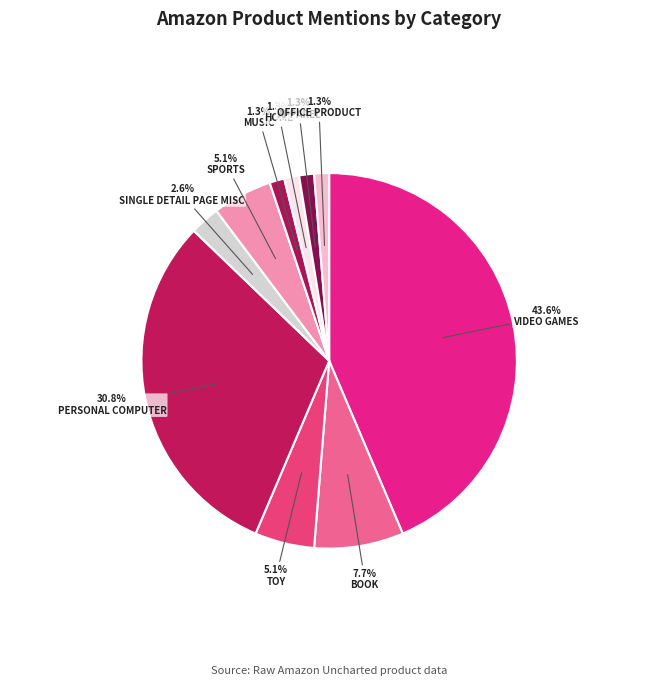

Which category has the smallest portion of the pie?

Music